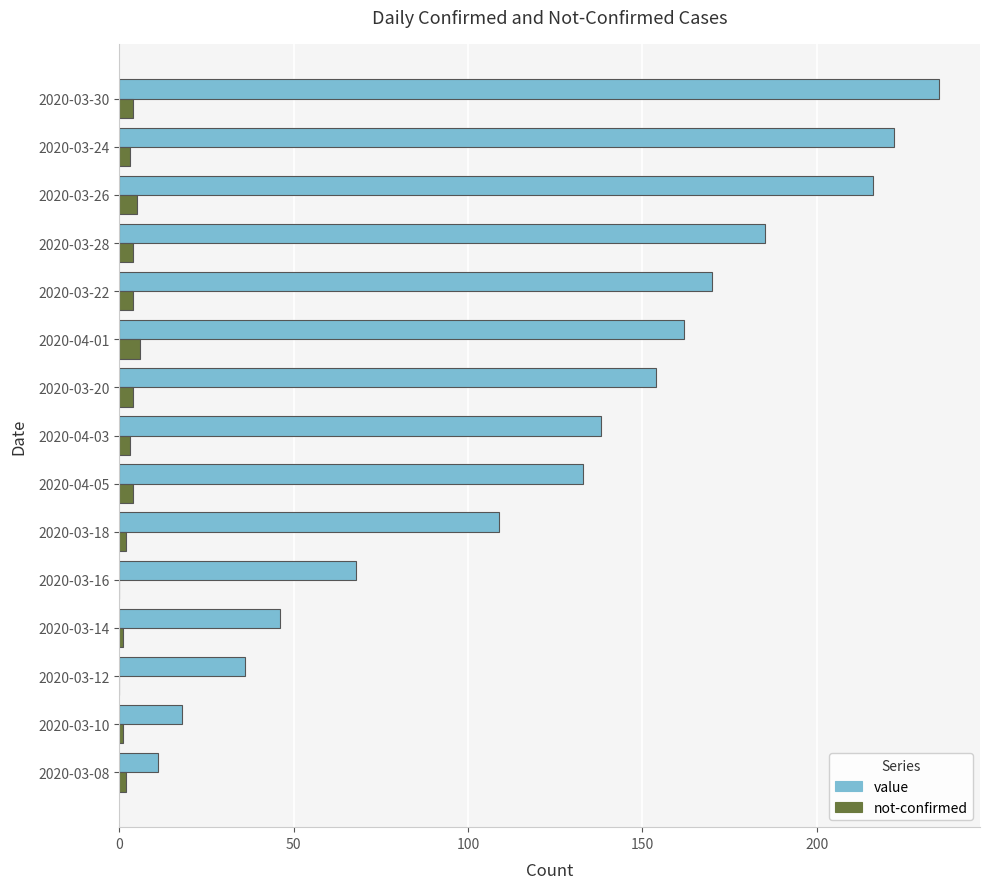

Which series has the largest total across all categories?

value